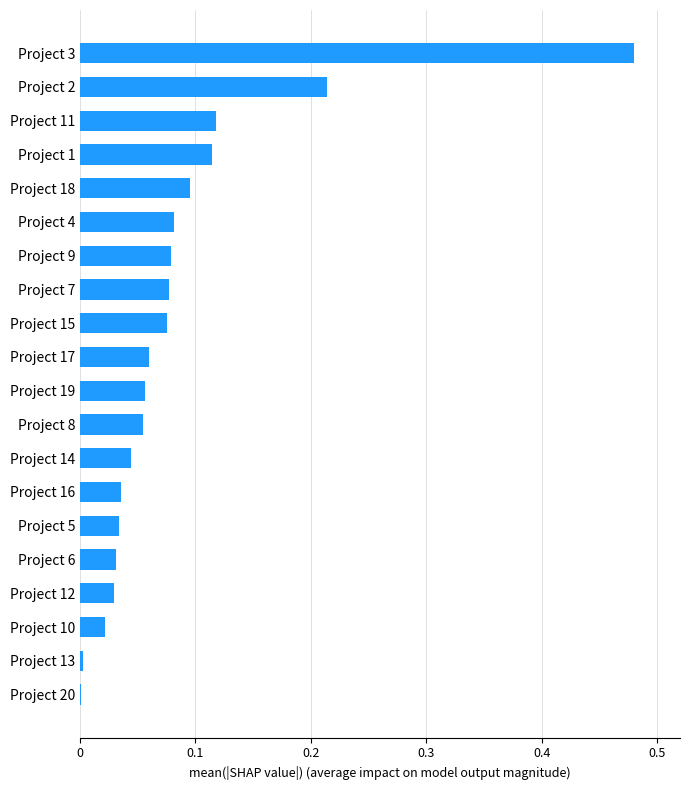

Which has a higher value, Project 11 or Project 9?

Project 11